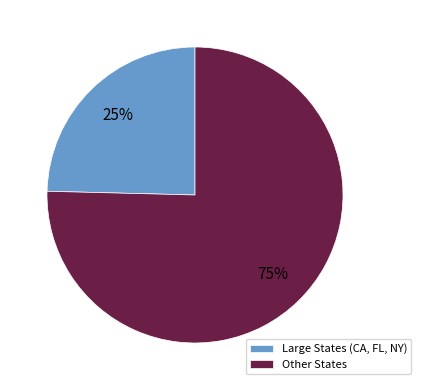

Rank the categories by value from highest to lowest.

Other States, Large States (CA, FL, NY)